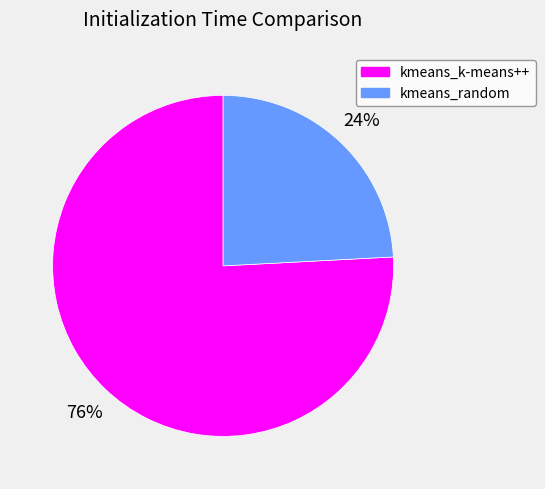

Approximately how many times larger is the value at kmeans_random compared to kmeans_k-means++?

0.3